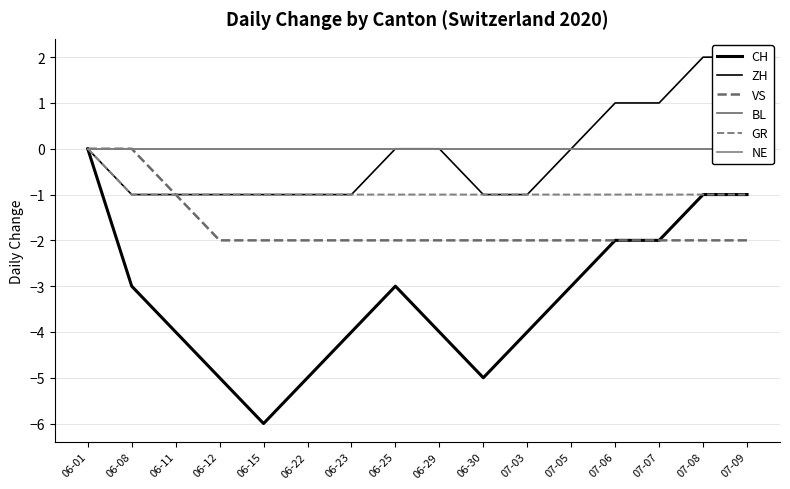

At which category is the sum across all series the highest?

06-01